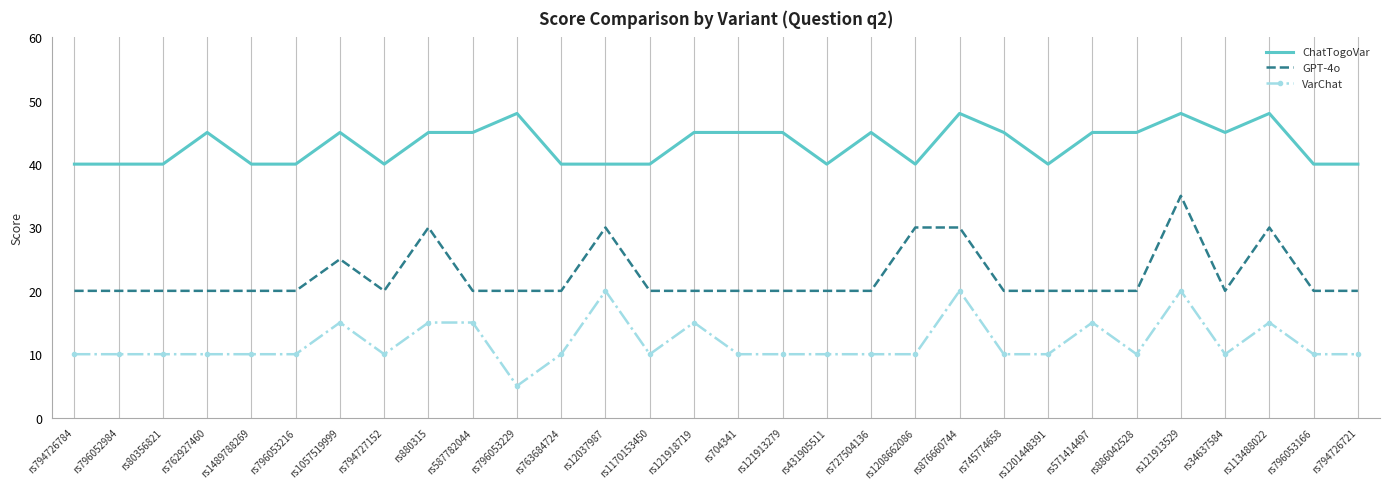

Reading left to right, extract all data points from this chart.

ChatTogoVar: 40	40	40	45	40	40	45	40	45	45	48	40	40	40	45	45	45	40	45	40	48	45	40	45	45	48	45	48	40	40
GPT-4o: 20	20	20	20	20	20	25	20	30	20	20	20	30	20	20	20	20	20	20	30	30	20	20	20	20	35	20	30	20	20
VarChat: 10	10	10	10	10	10	15	10	15	15	5	10	20	10	15	10	10	10	10	10	20	10	10	15	10	20	10	15	10	10